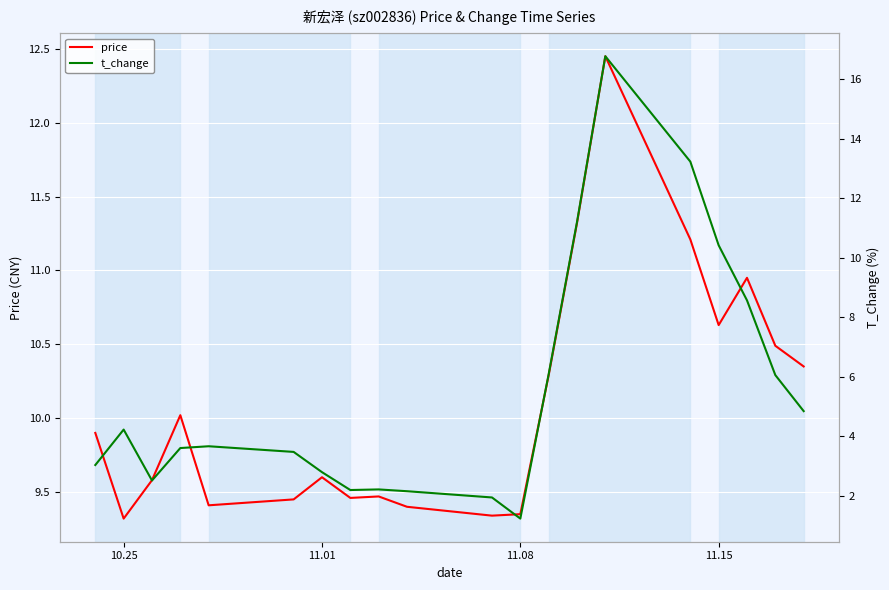

The value of price at 11.15 is 6.3. True or false?

False